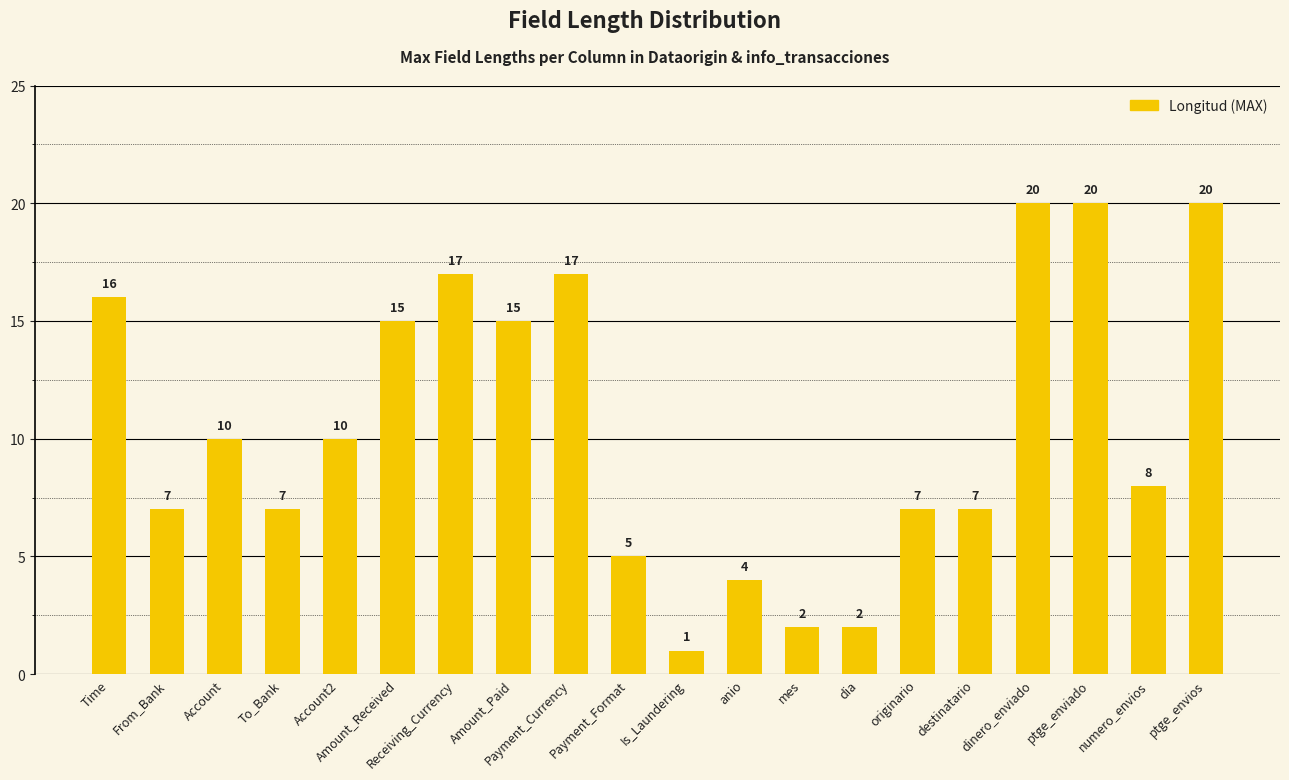

At which label does the data first exceed 10?

Time